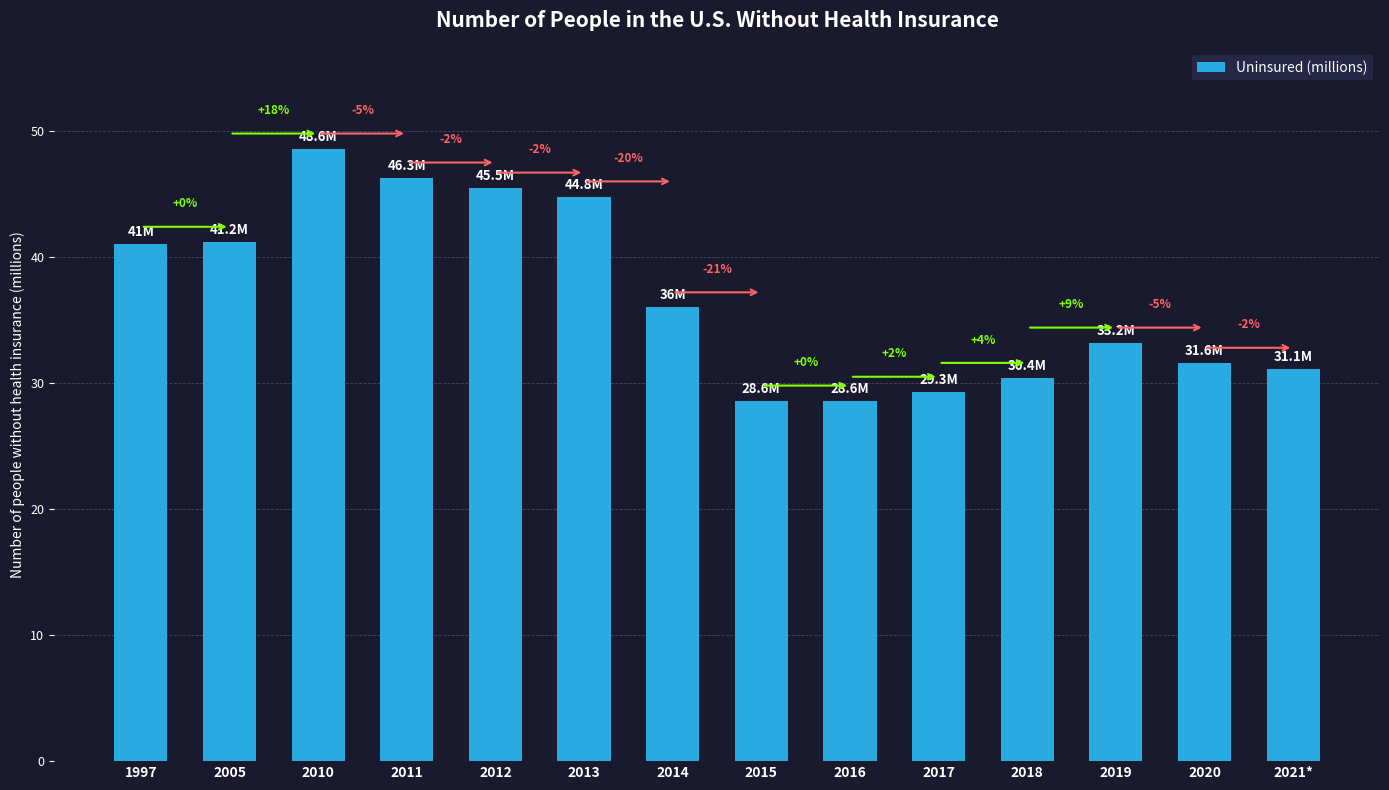

How many categories are shown in the chart?

14